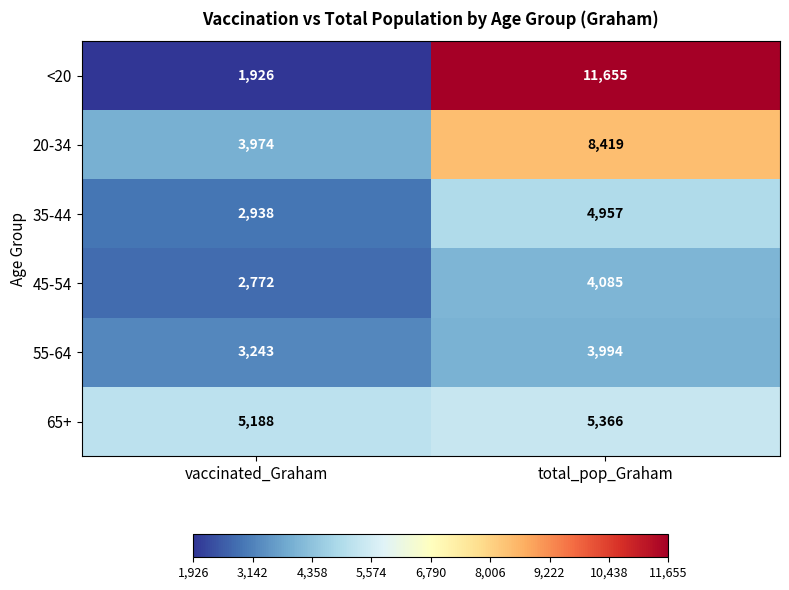

Between vaccinated_Graham and total_pop_Graham, which series saw the biggest shift?

<20